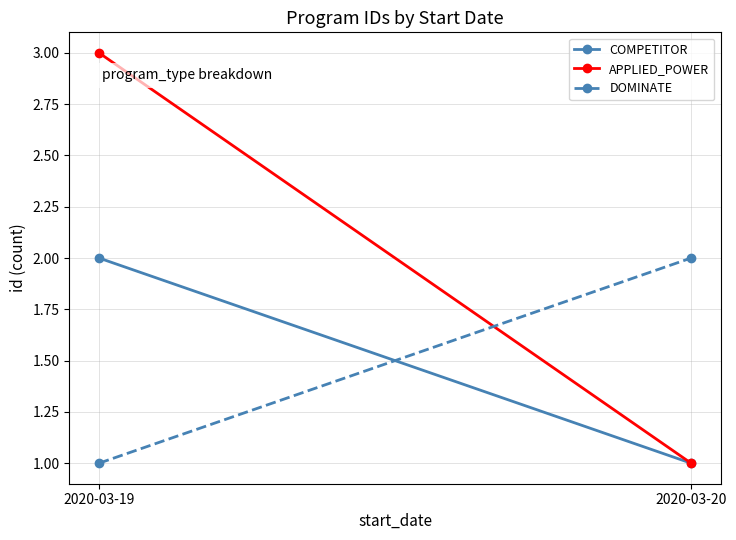

Which series changed the most between 2020-03-19 and 2020-03-20?

APPLIED_POWER